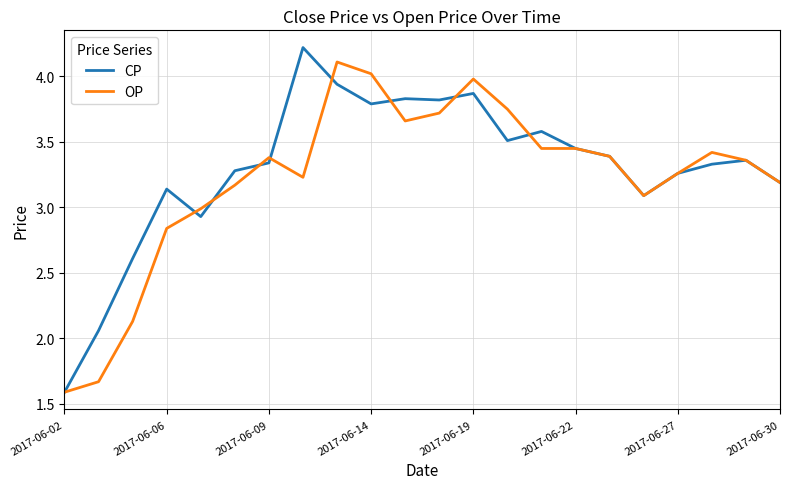

Does the chart display data point markers on the line(s)?

No